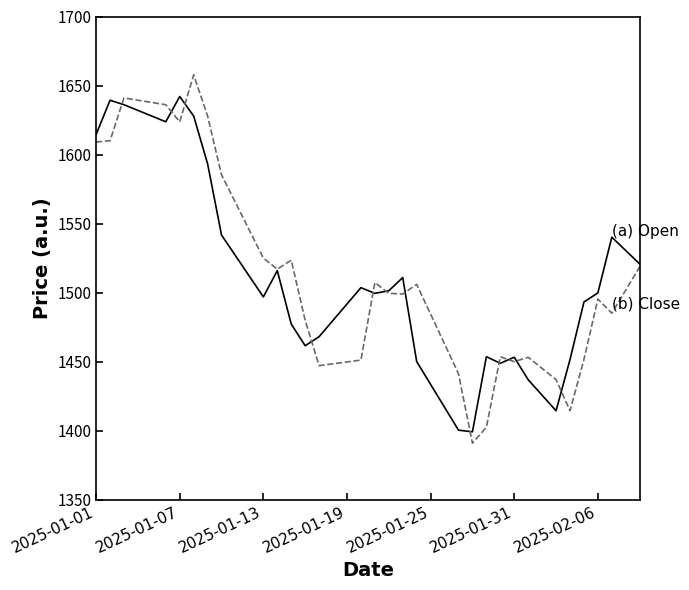

What is the maximum value shown in the chart?

1657.7